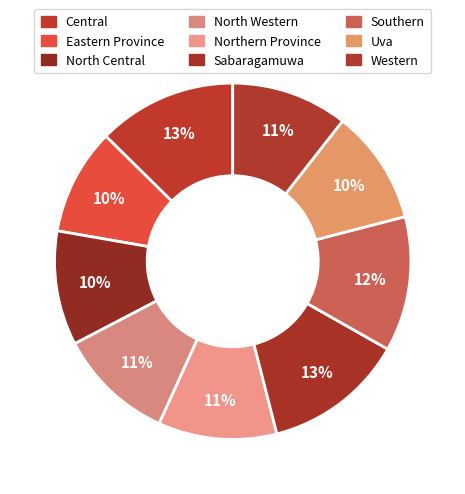

The Central slice represents 22% of the pie. True or false?

False